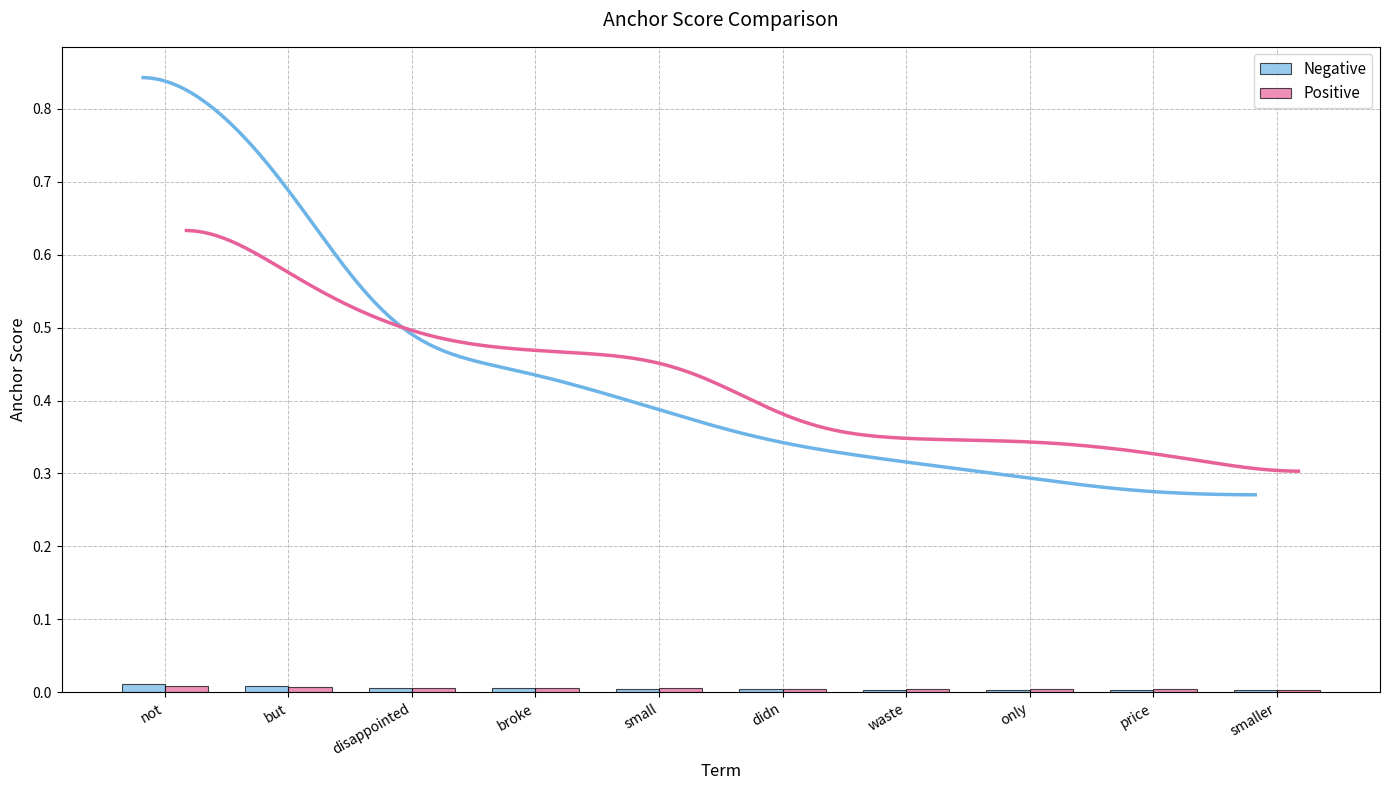

Is it true that Positive equals 0.0 at disappointed?

True